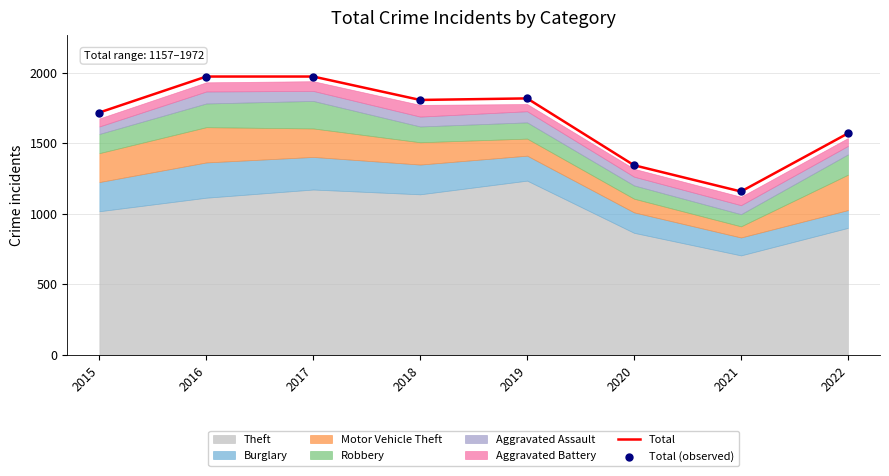

Which series contains the highest Y value?

Total